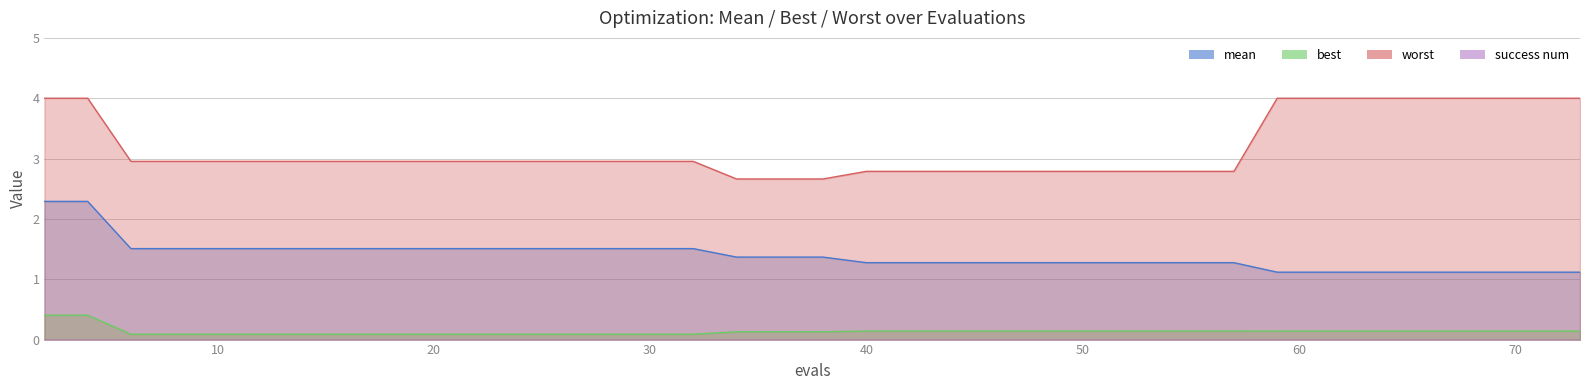

Does the chart display data point markers on the line(s)?

No